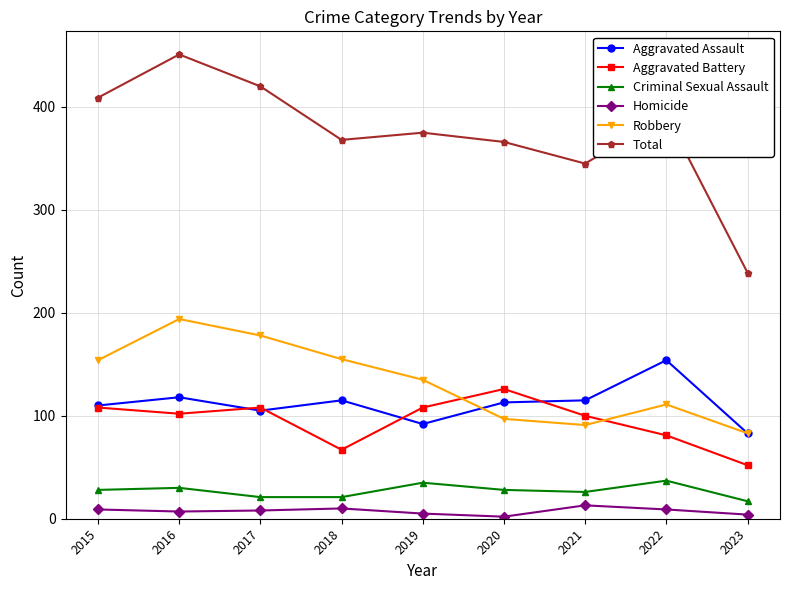

True or false: Homicide and Total cross at least once.

False